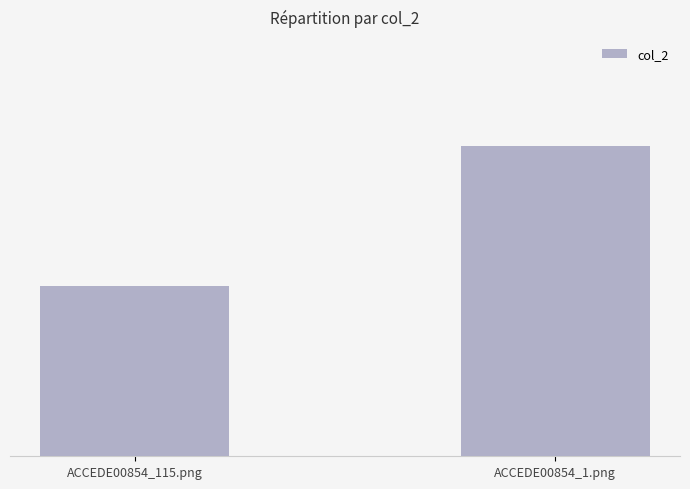

What is the average value?

0.5